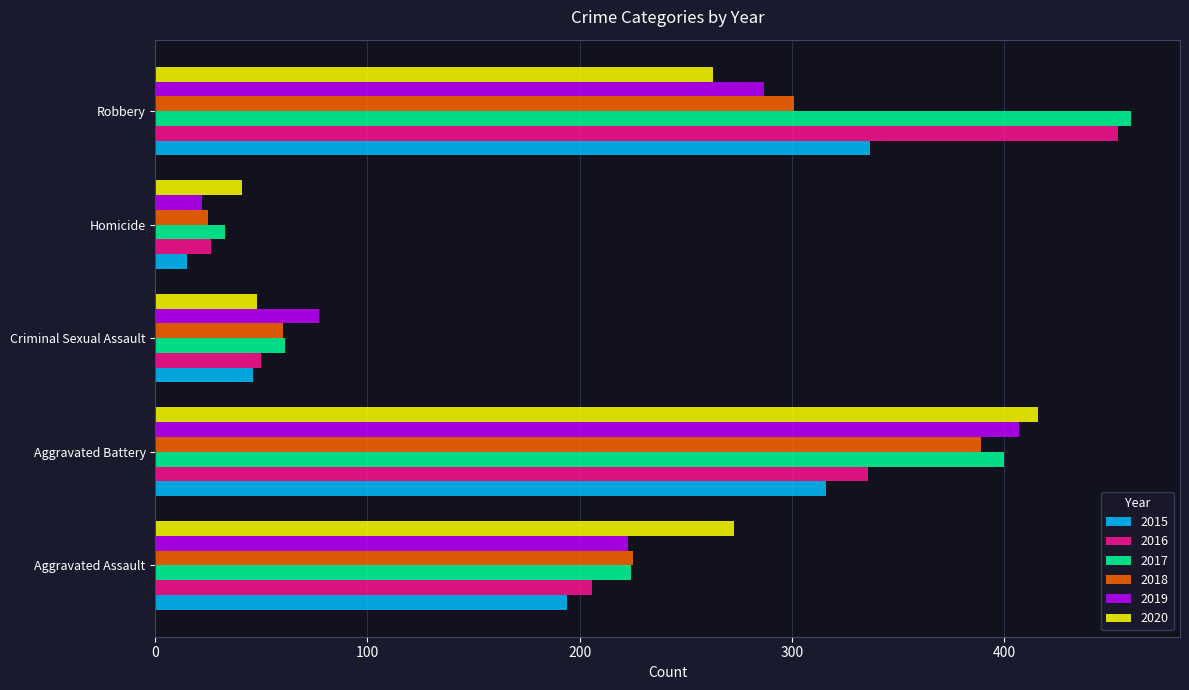

What is the greatest value displayed?

460